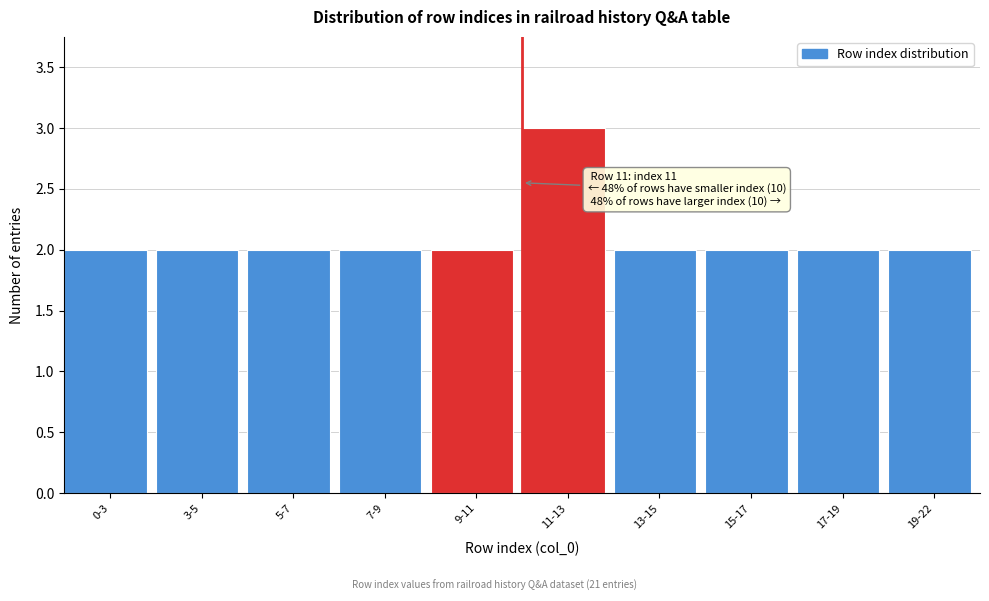

Reading left to right, list all the values displayed in this chart.

2	2	2	2	2	3	2	2	2	2